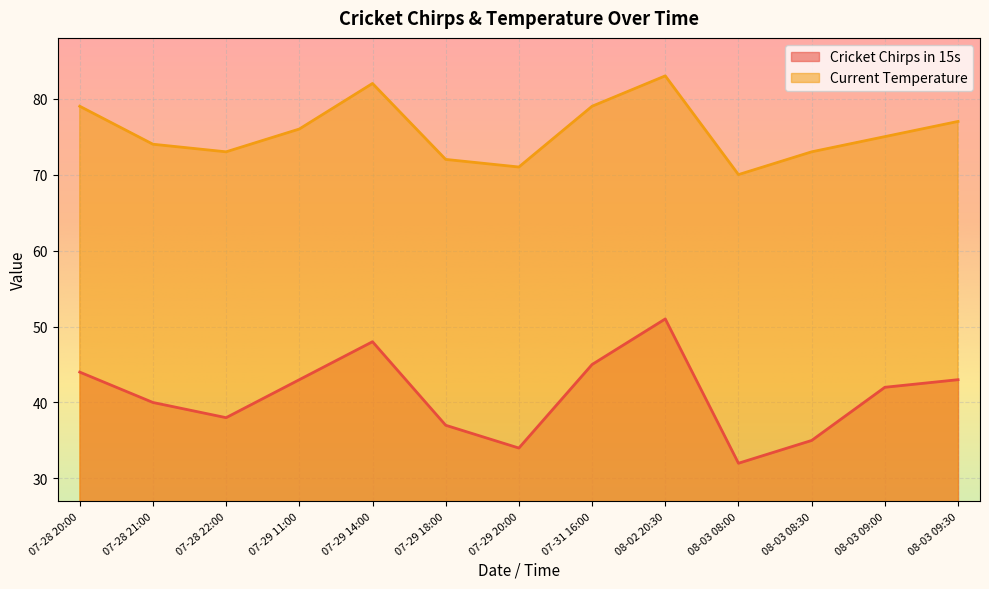

Between 07-28 22:00 and 08-03 08:30, which series saw the biggest shift?

Cricket Chirps in 15s